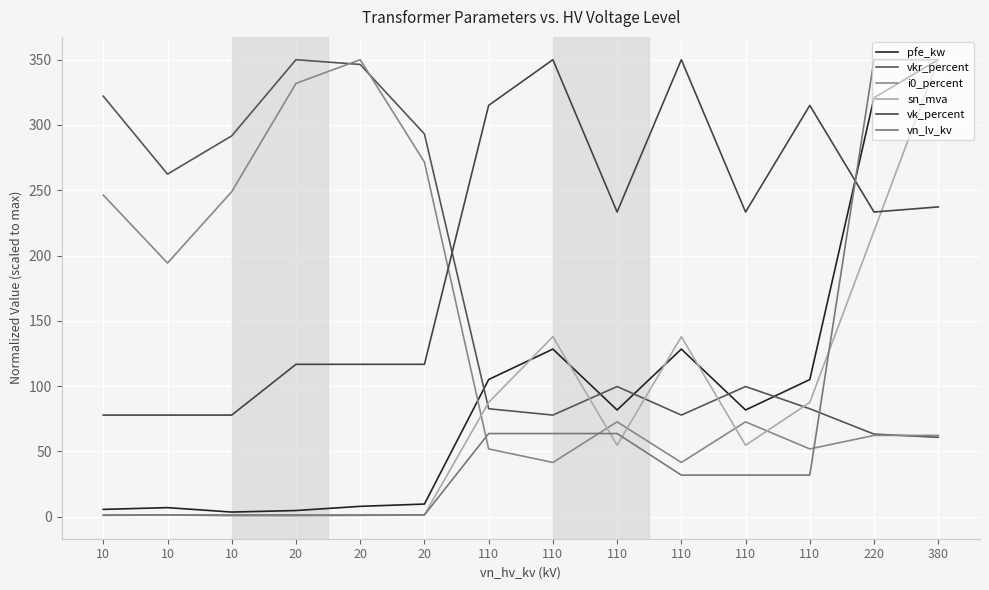

Between 10 and 20, which is larger?

20